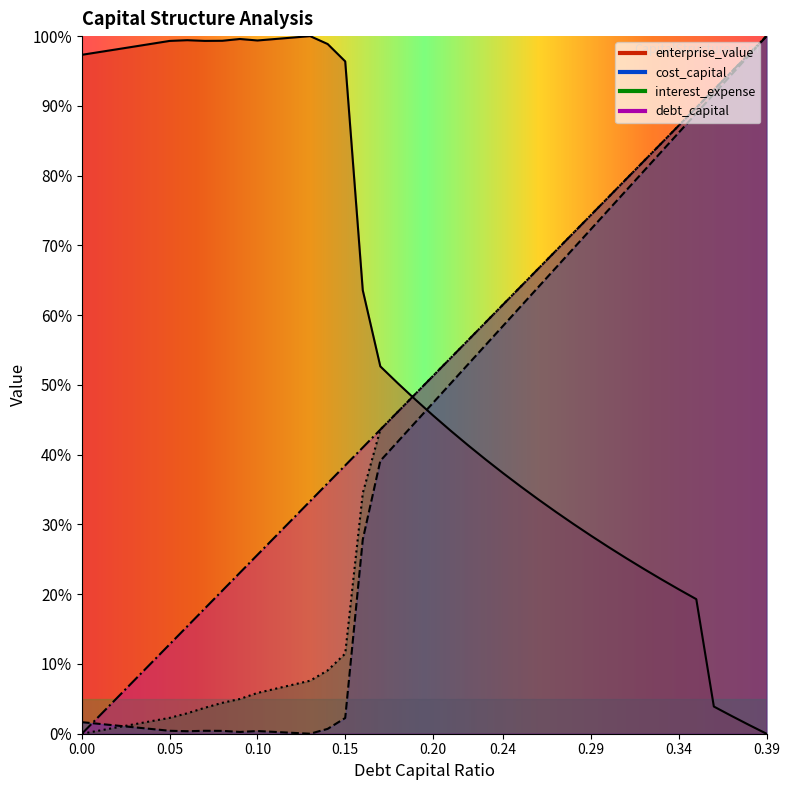

Reading left to right, what are all the values shown in this chart?

debt_capital: 0.0	2.6	5.1	7.7	10.3	12.8	15.4	17.9	20.5	23.1	25.6	28.2	30.8	33.3	35.9	38.5	41.0	43.6	46.2	48.7	51.3	53.8	56.4	59.0	61.5	64.1	66.7	69.2	71.8	74.4	76.9	79.5	82.1	84.6	87.2	89.7	92.3	94.9	97.4	100.0
cost_capital: 1.7	1.4	1.2	0.9	0.7	0.4	0.4	0.4	0.4	0.3	0.4	0.3	0.1	0.0	0.7	2.3	27.8	39.1	41.9	44.7	47.4	50.2	53.0	55.7	58.5	61.3	64.0	66.8	69.6	72.3	75.1	77.9	80.6	83.4	86.2	88.9	91.7	94.5	97.2	100.0
enterprise_value: 97.3	97.7	98.1	98.5	98.9	99.3	99.4	99.3	99.3	99.6	99.4	99.6	99.8	100.0	98.9	96.4	63.6	52.7	50.2	47.9	45.6	43.5	41.3	39.3	37.3	35.4	33.6	31.8	30.1	28.4	26.8	25.2	23.6	22.1	20.7	19.3	3.9	2.6	1.3	0.0
interest_expense: 0.0	0.5	0.9	1.4	1.8	2.3	2.9	3.7	4.4	5.0	5.8	6.4	7.0	7.6	9.1	11.5	34.5	43.6	46.2	48.7	51.3	53.8	56.4	59.0	61.5	64.1	66.7	69.2	71.8	74.4	76.9	79.5	82.1	84.6	87.2	89.7	92.3	94.9	97.4	100.0